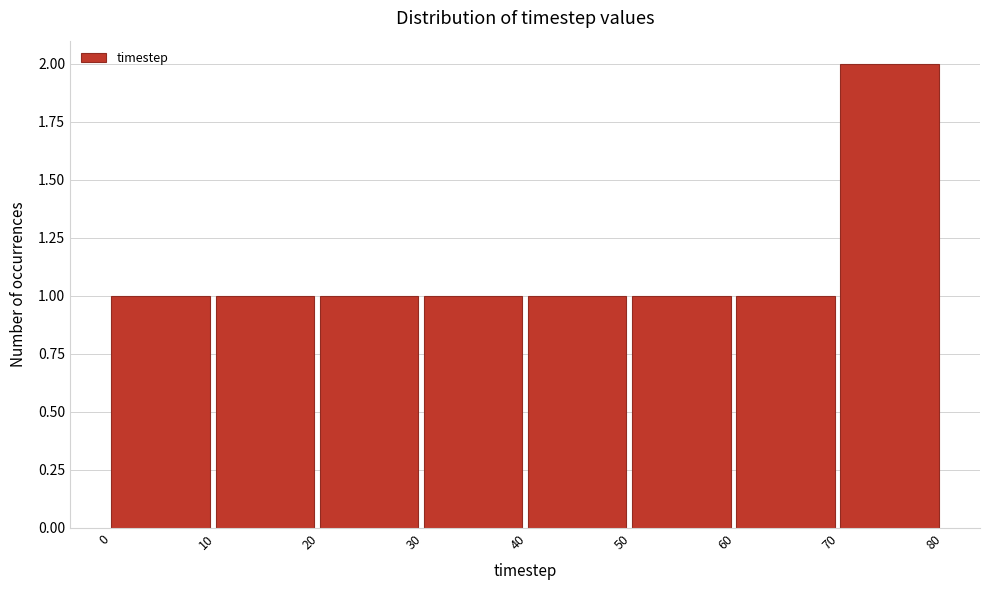

What is the height of the bar covering 60 to 70 on the x-axis? The values are not printed on the chart, so give them approximately, as read against the axis.

1